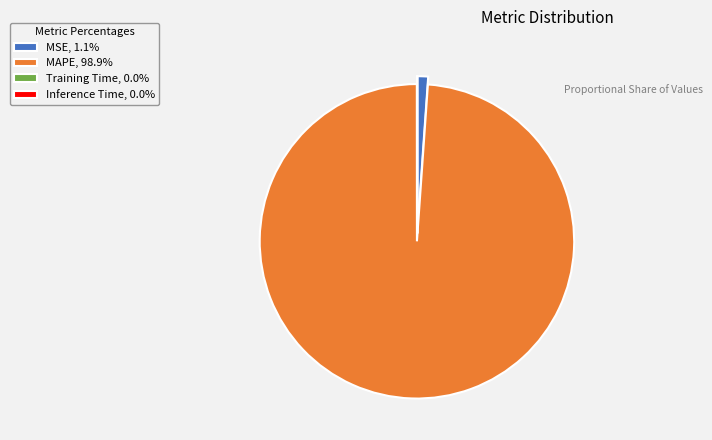

Is there a majority slice in this chart?

Yes